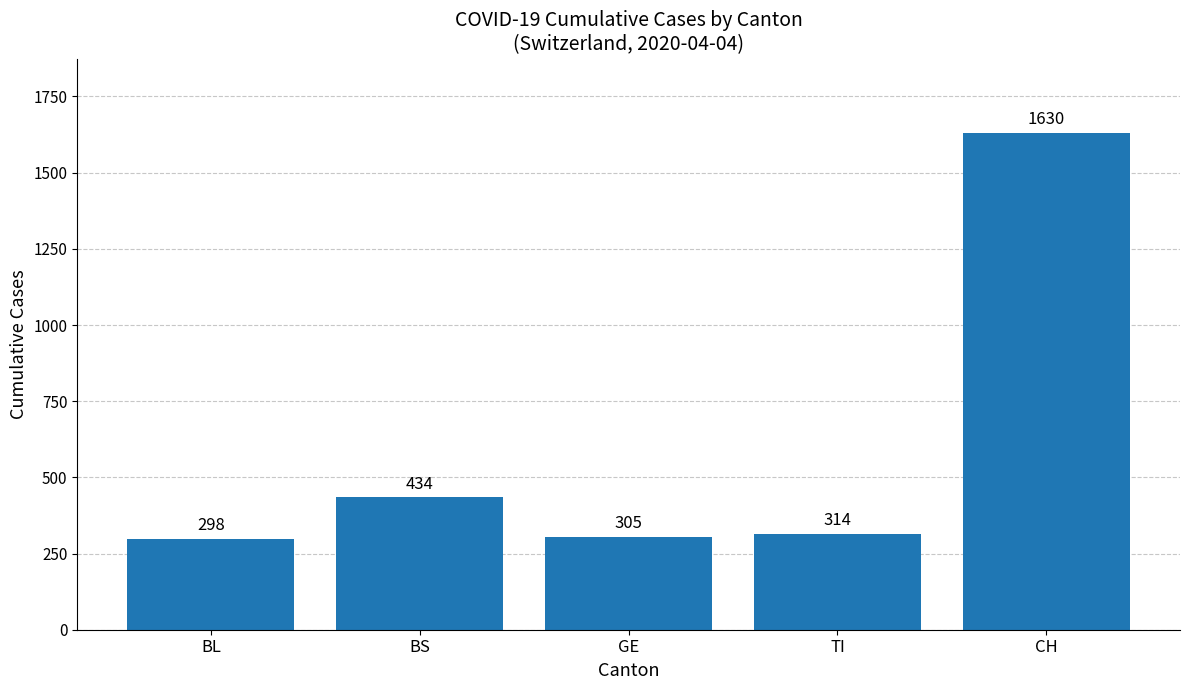

What is the label of the 4th bar from the left?

TI